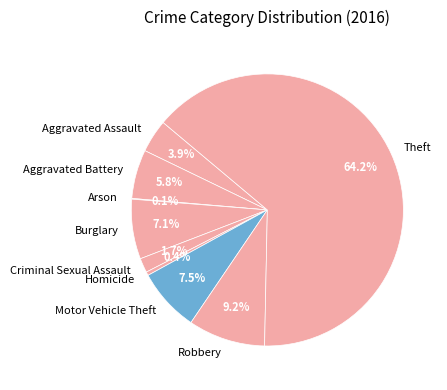

What is the majority slice?

Theft